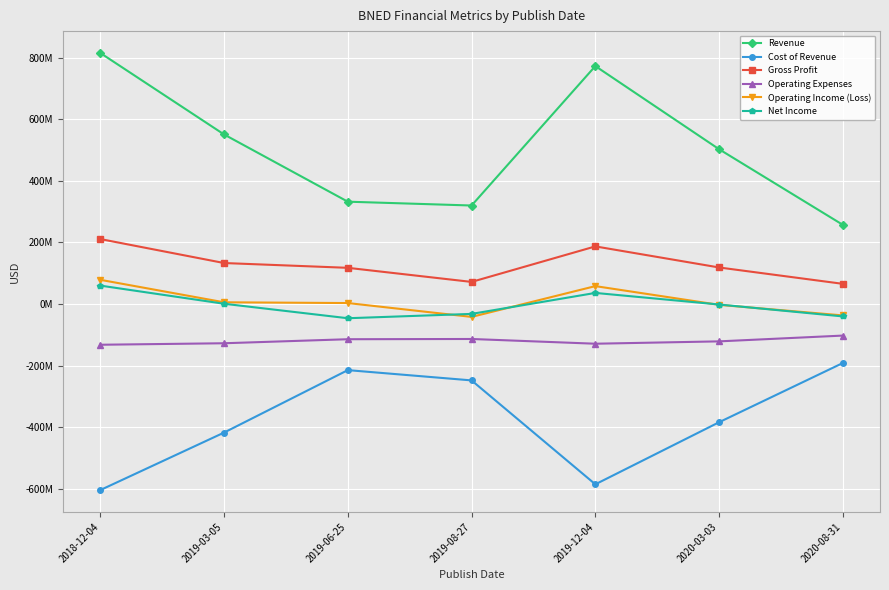

What is the total value across all series at 2019-08-27?

-44324000